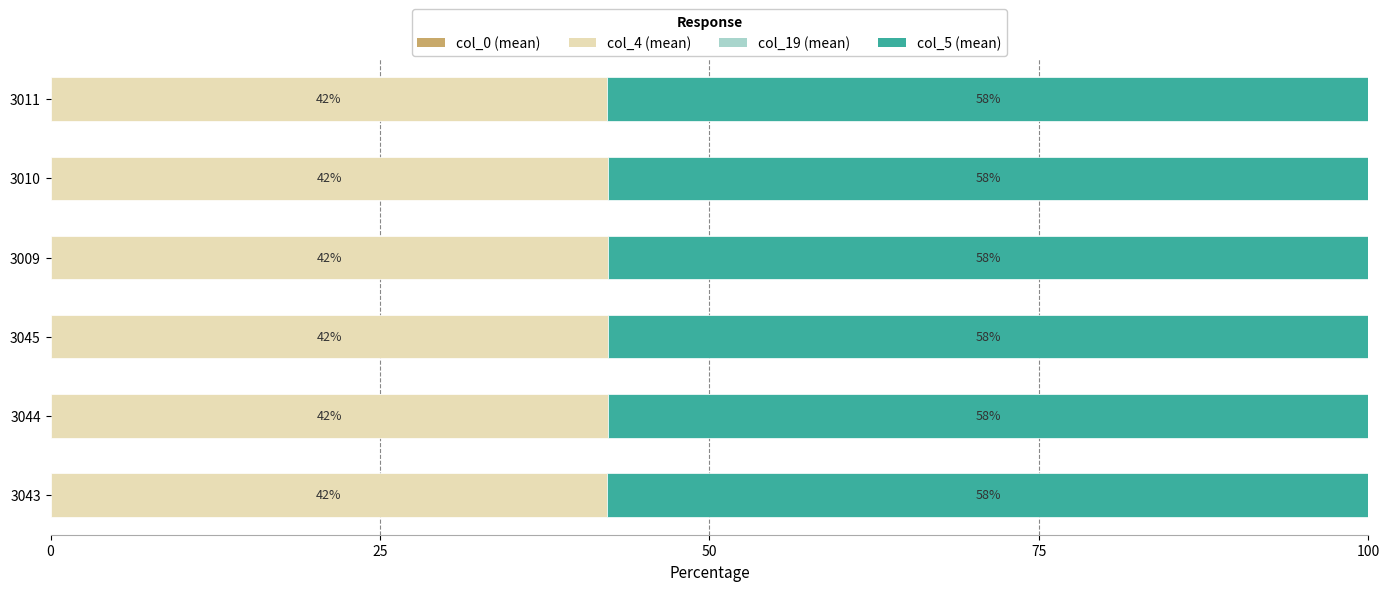

How many data points does each series have?

6